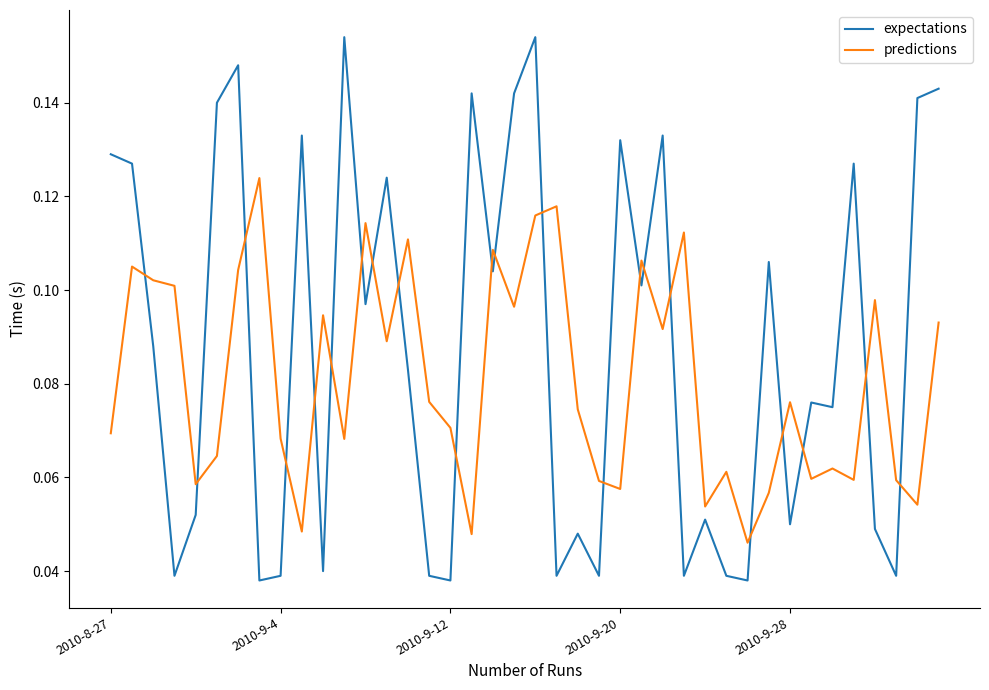

Which series has the widest spread of values?

expectations